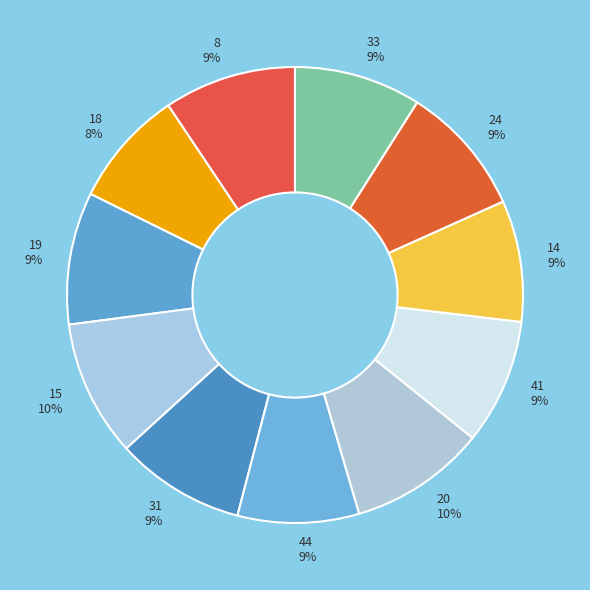

Does 20 represent more than half of the total?

No